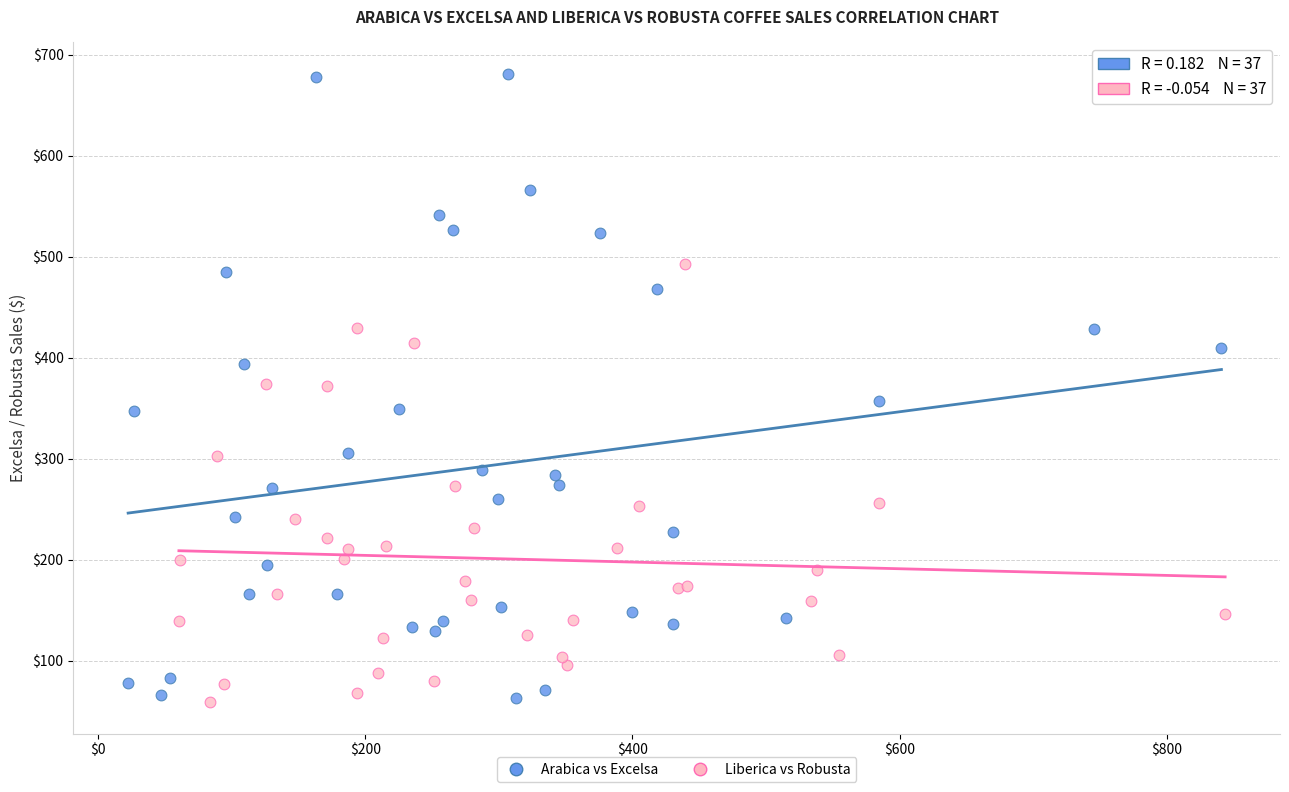

Which series has the widest spread of Y values?

Arabica vs Excelsa